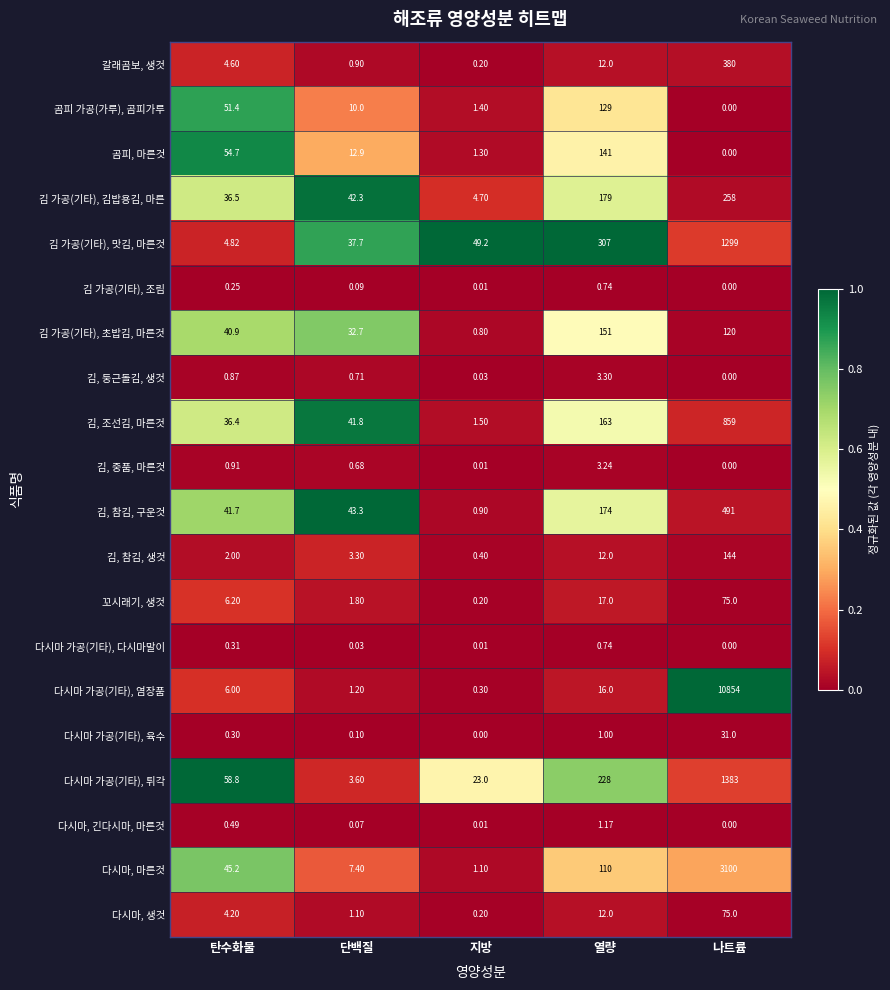

Which series has the largest range (max minus min)?

다시마 가공(기타), 염장품